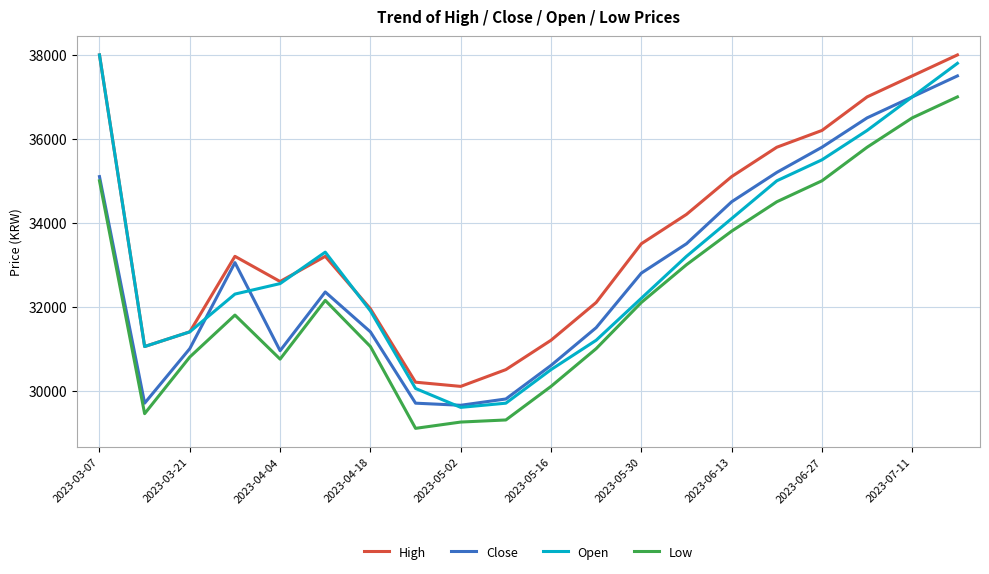

True or false: High and Low cross at least once.

False